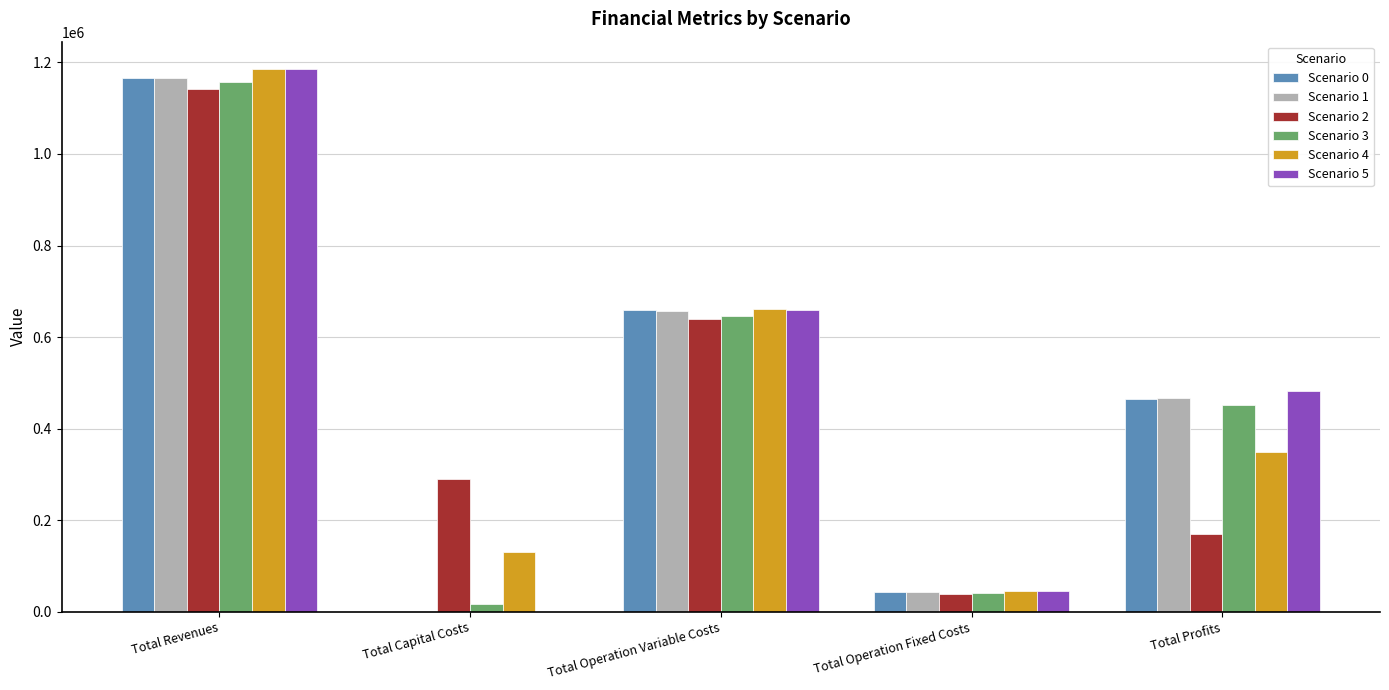

How many groups of bars are there?

5